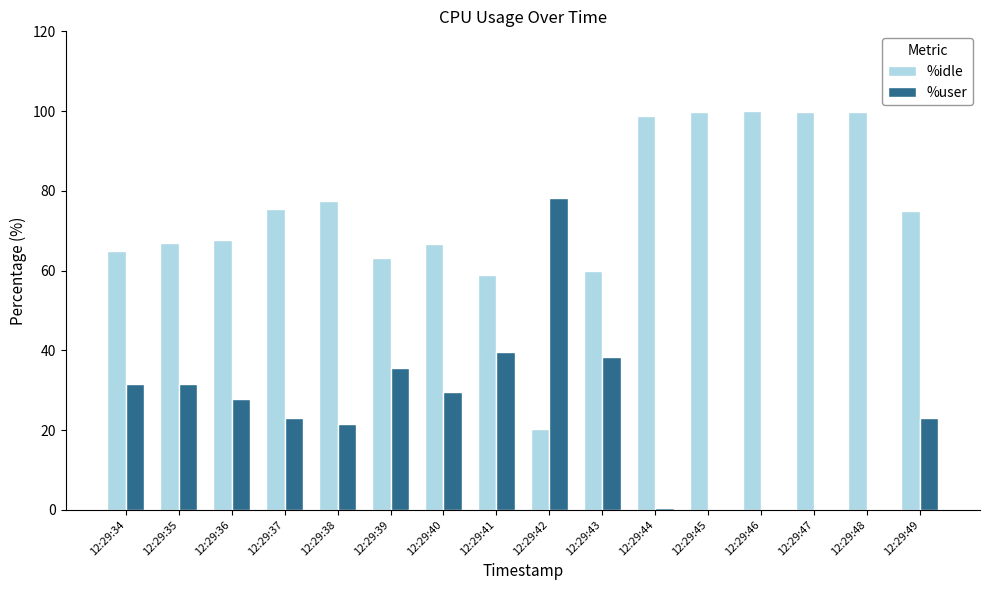

What is the sum of the %user values at 12:29:39 and 12:29:46?

35.6